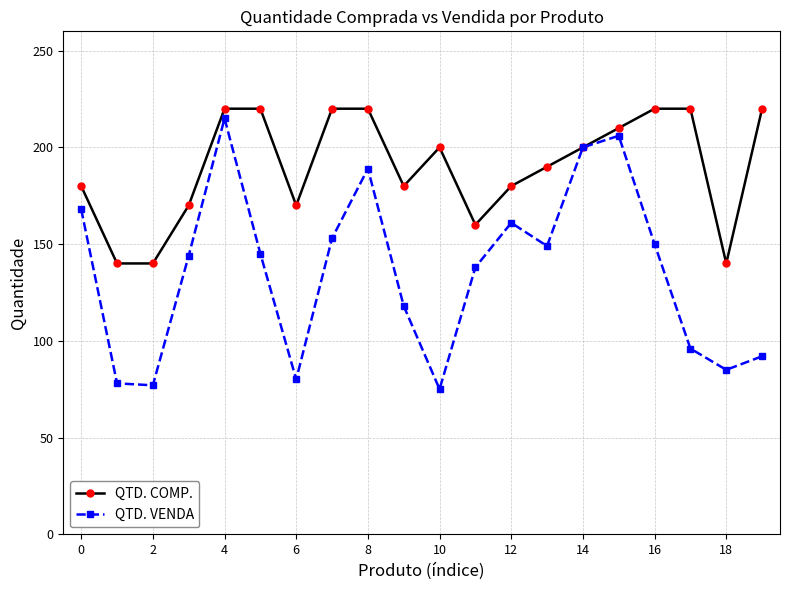

What is the value of the QTD. VENDA point at the 20th from the left?

92